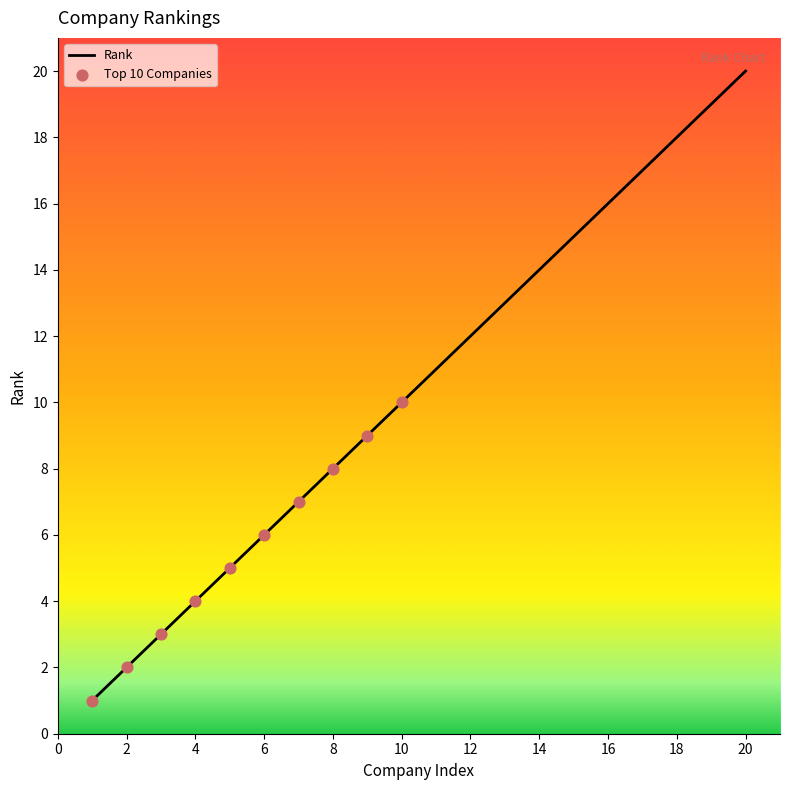

What is the maximum value shown in the chart?

20